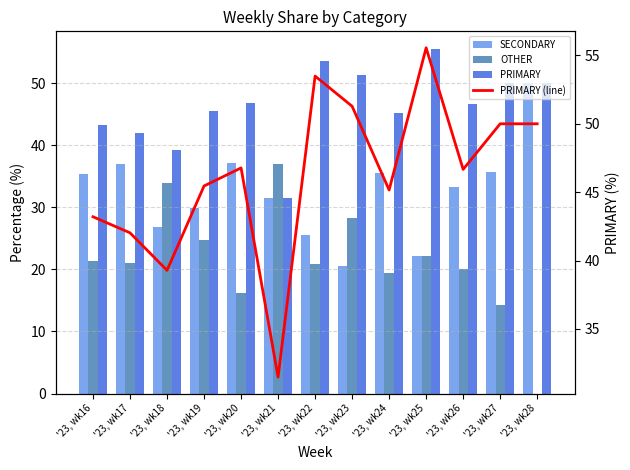

At which label does SECONDARY first exceed 33?

'23, wk16